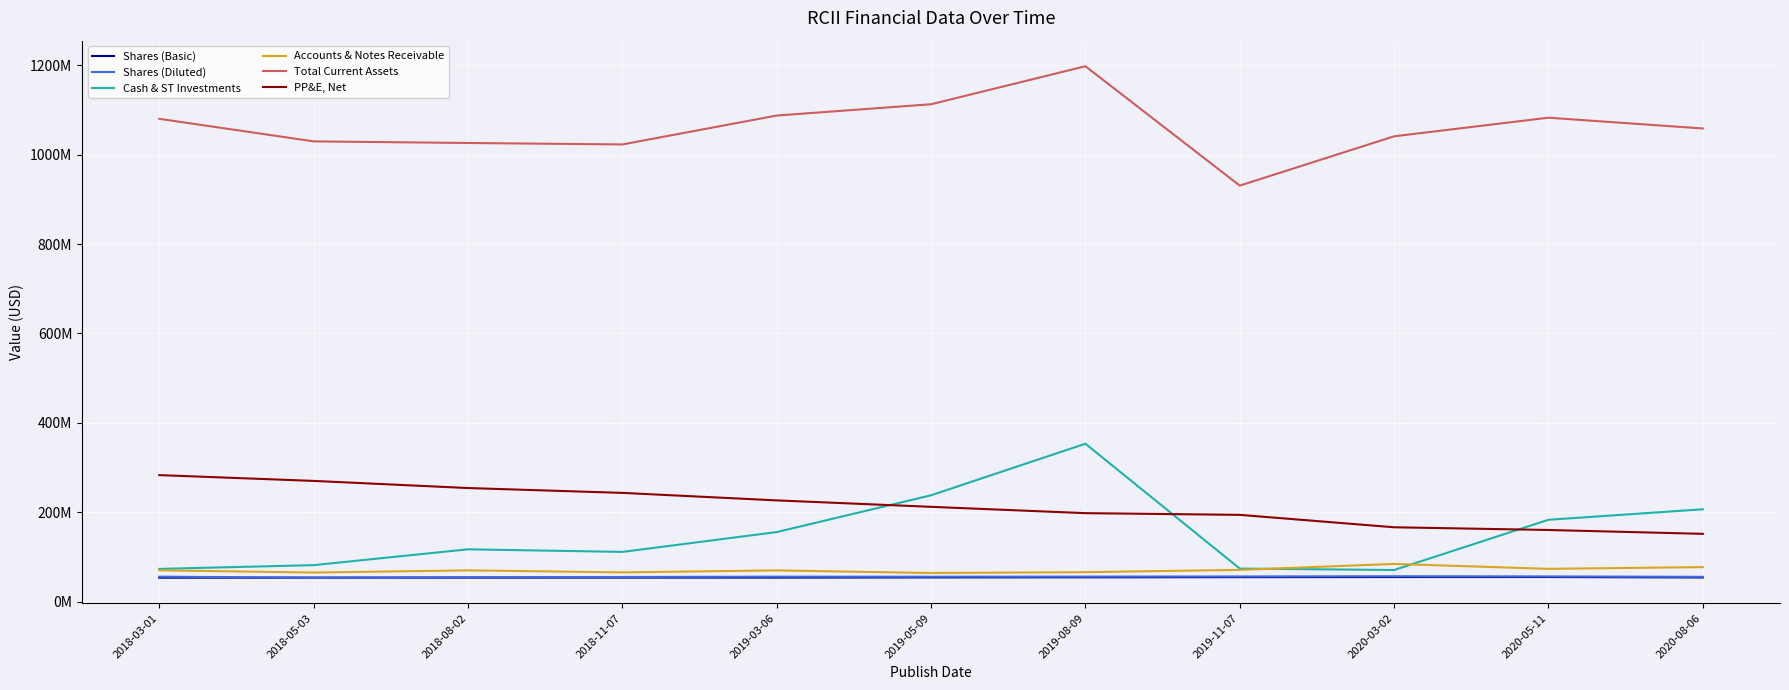

What is the value of the PP&E, Net point at the 11th from the left?

151431000